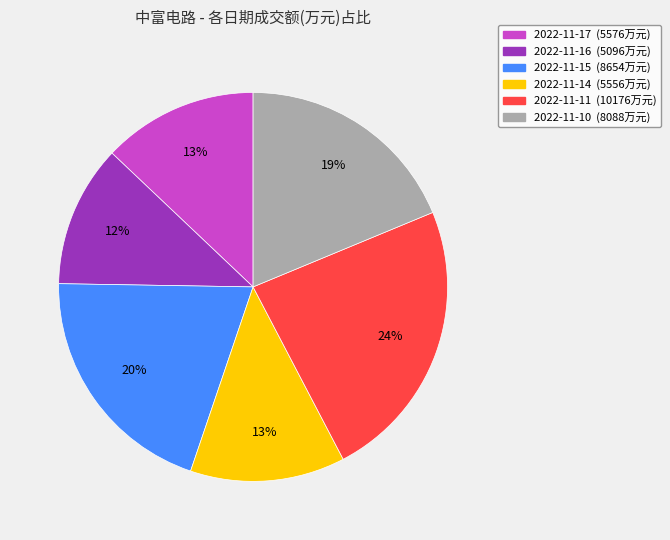

To the nearest percent, what portion does 2022-11-11 represent?

24%